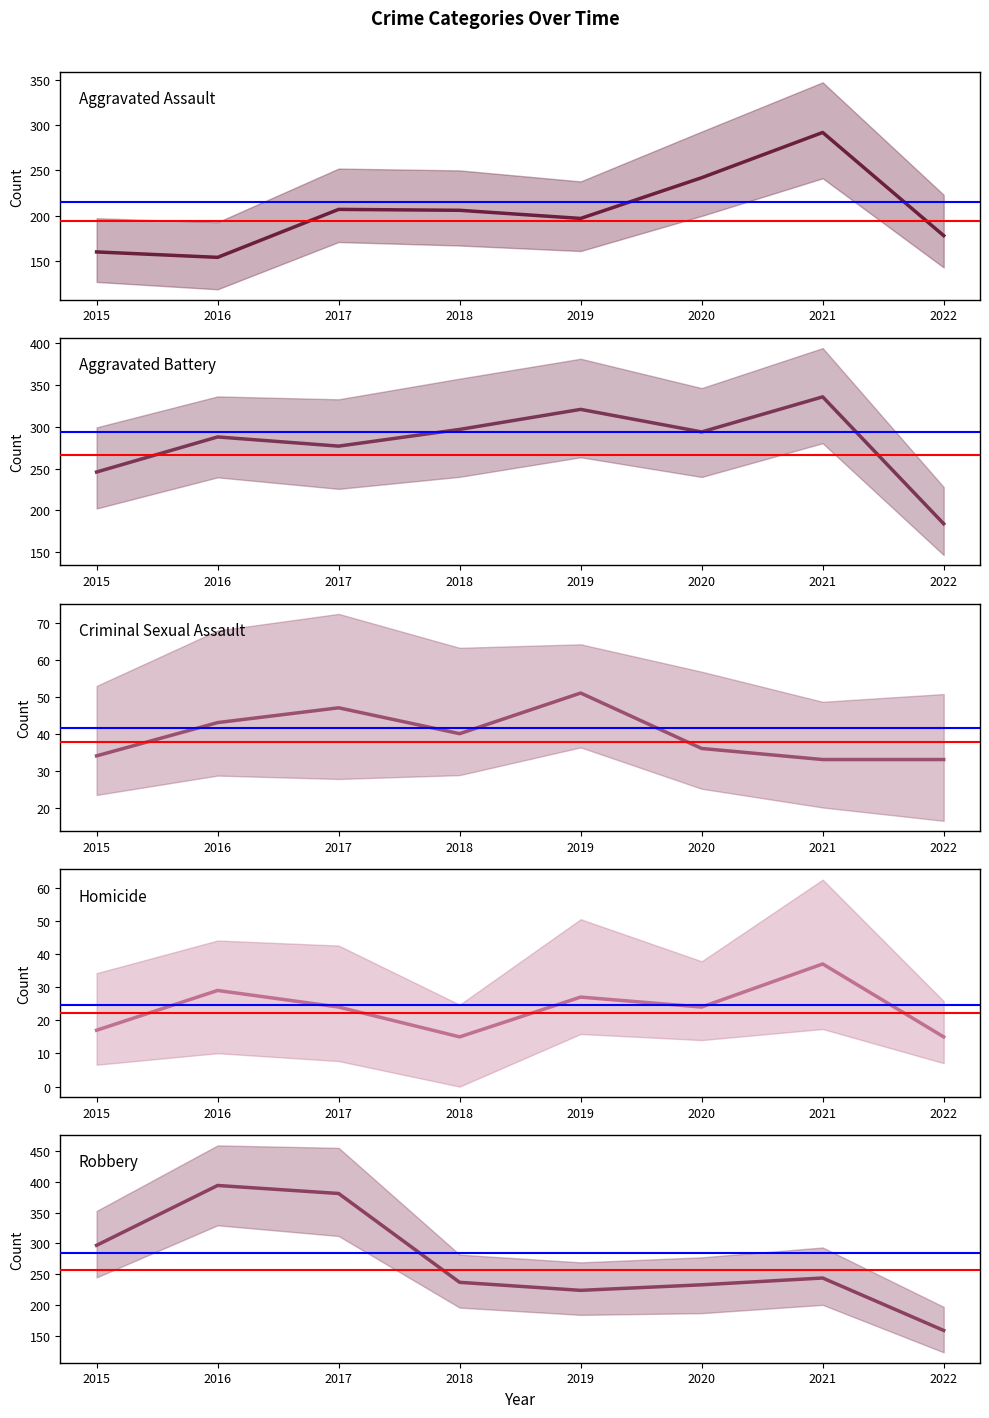

At which category is the sum across all series the highest?

2021